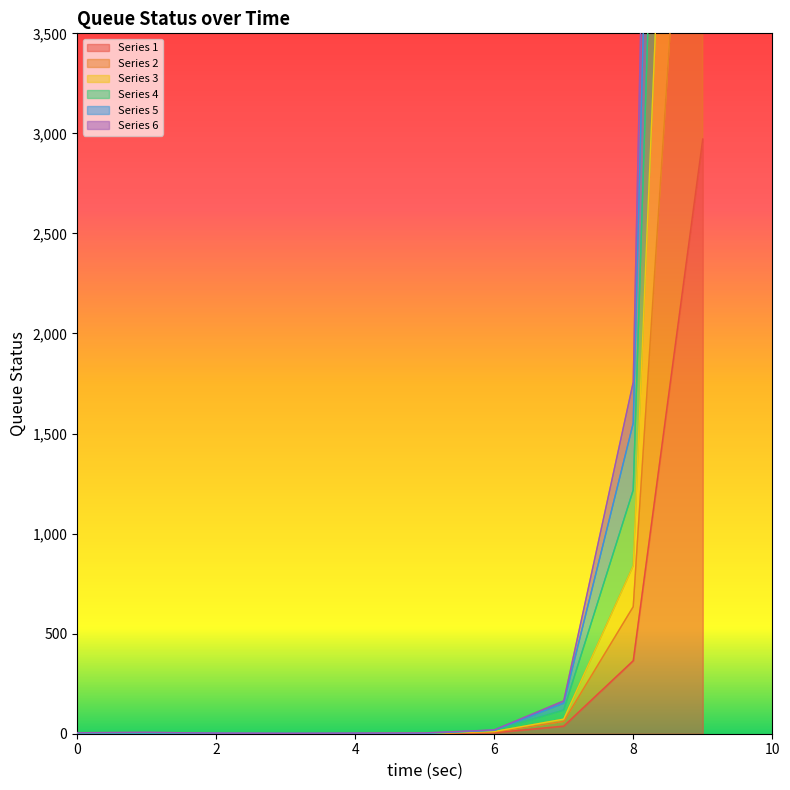

What is the difference between the maximum and second lowest values in the Series 3 series?

18331